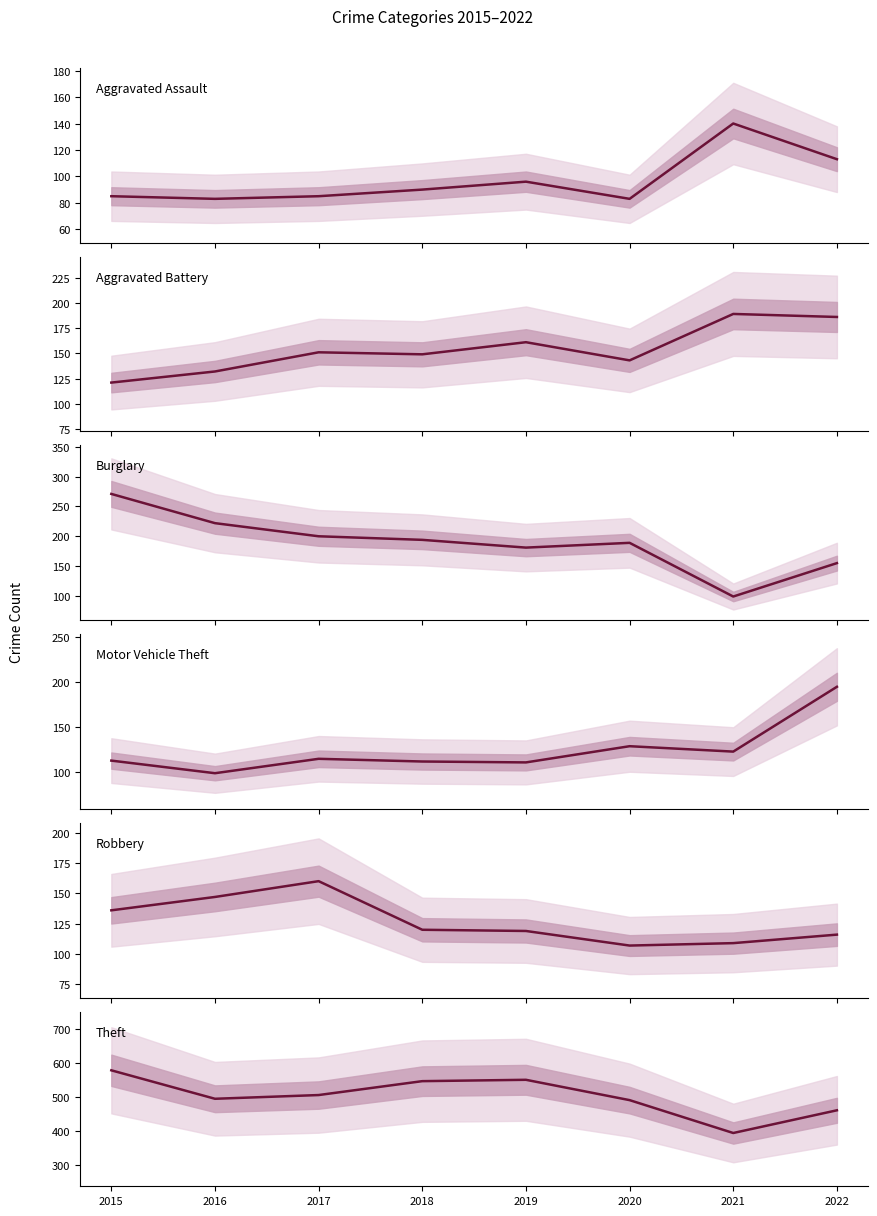

At which label does Aggravated Assault reach its peak?

2021